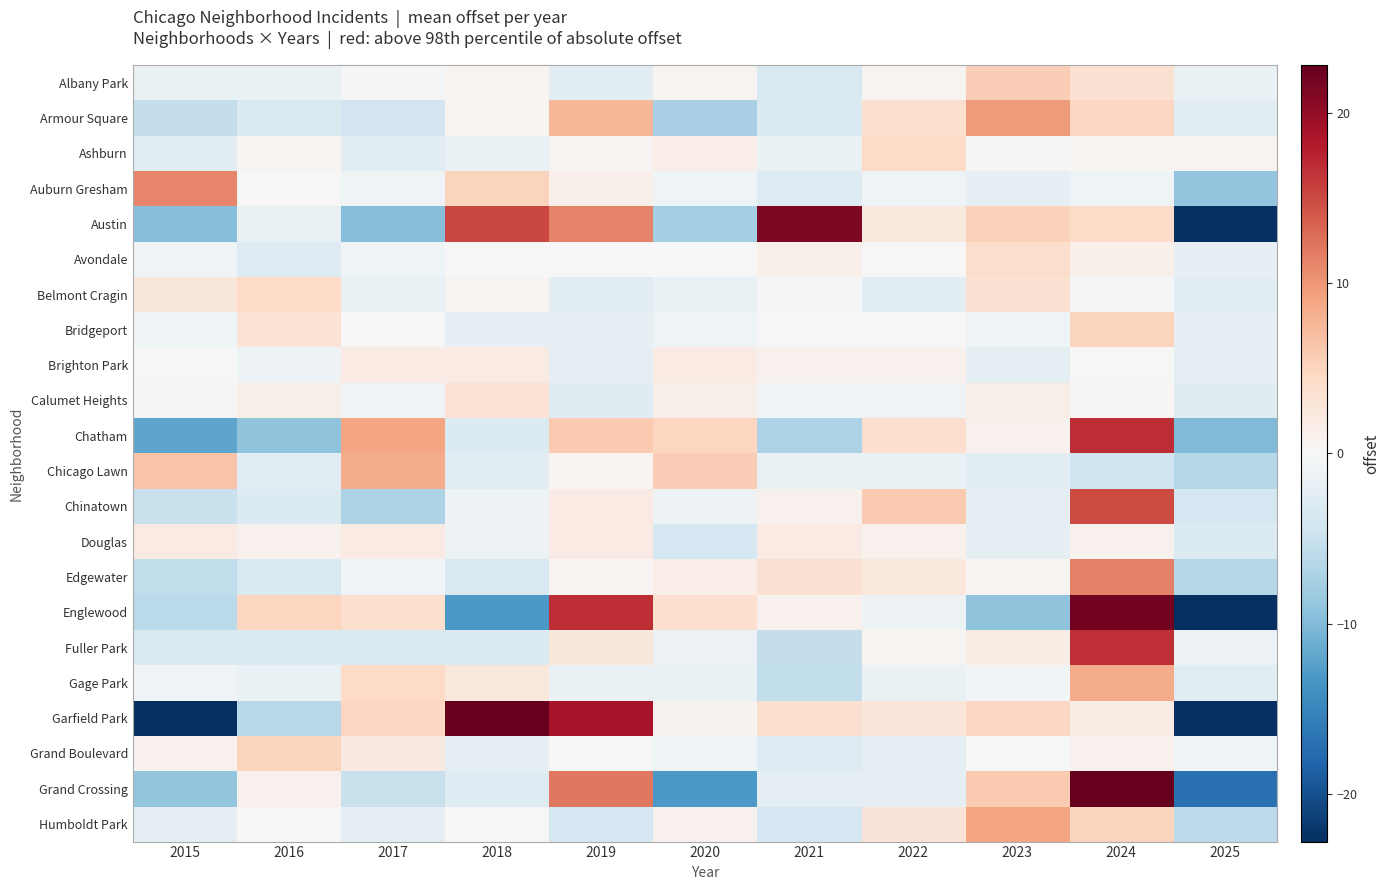

Reading left to right, transcribe all the data shown in this chart.

Albany Park: 2015=-1.5	2016=-1.5	2017=-0.5	2018=0.5	2019=-2.5	2020=0.5	2021=-3.5	2022=0.5	2023=5.5	2024=3.5	2025=-1.5
Armour Square: 2015=-5.4	2016=-3.4	2017=-4.4	2018=0.6	2019=7.6	2020=-7.4	2021=-3.4	2022=3.6	2023=9.6	2024=4.6	2025=-2.4
Ashburn: 2015=-2.5	2016=0.5	2017=-2.5	2018=-1.5	2019=0.5	2020=1.5	2021=-1.5	2022=4.5	2023=-0.5	2024=0.5	2025=0.5
Auburn Gresham: 2015=11.1	2016=0.1	2017=-0.9	2018=5.1	2019=1.1	2020=-0.9	2021=-2.9	2022=-0.9	2023=-1.9	2024=-0.9	2025=-8.9
Austin: 2015=-9.7	2016=-1.7	2017=-9.7	2018=15.3	2019=11.3	2020=-7.7	2021=21.3	2022=2.3	2023=5.3	2024=4.3	2025=-30.7
Avondale: 2015=-0.9	2016=-2.9	2017=-0.9	2018=0.1	2019=0.1	2020=0.1	2021=1.1	2022=0.1	2023=4.1	2024=1.1	2025=-1.9
Belmont Cragin: 2015=2.5	2016=4.5	2017=-1.5	2018=0.5	2019=-2.5	2020=-1.5	2021=-0.5	2022=-2.5	2023=3.5	2024=-0.5	2025=-2.5
Bridgeport: 2015=-0.9	2016=3.1	2017=0.1	2018=-1.9	2019=-1.9	2020=-0.9	2021=0.1	2022=0.1	2023=-0.9	2024=5.1	2025=-1.9
Brighton Park: 2015=-0.1	2016=-1.1	2017=1.9	2018=1.9	2019=-2.1	2020=1.9	2021=0.9	2022=0.9	2023=-2.1	2024=-0.1	2025=-2.1
Calumet Heights: 2015=0.3	2016=1.3	2017=-0.7	2018=3.3	2019=-2.7	2020=1.3	2021=-0.7	2022=-0.7	2023=1.3	2024=0.3	2025=-2.7
Chatham: 2015=-12.1	2016=-9.1	2017=8.9	2018=-3.1	2019=5.9	2020=4.9	2021=-7.1	2022=3.9	2023=0.9	2024=16.9	2025=-10.1
Chicago Lawn: 2015=6.5	2016=-2.5	2017=8.5	2018=-2.5	2019=0.5	2020=5.5	2021=-1.5	2022=-1.5	2023=-2.5	2024=-4.5	2025=-6.5
Chinatown: 2015=-5.1	2016=-3.1	2017=-7.1	2018=-1.1	2019=1.9	2020=-1.1	2021=0.9	2022=5.9	2023=-2.1	2024=14.9	2025=-4.1
Douglas: 2015=1.9	2016=0.9	2017=1.9	2018=-1.1	2019=1.9	2020=-4.1	2021=1.9	2022=0.9	2023=-2.1	2024=0.9	2025=-3.1
Edgewater: 2015=-5.5	2016=-3.5	2017=-0.5	2018=-3.5	2019=0.5	2020=1.5	2021=3.5	2022=2.5	2023=0.5	2024=11.5	2025=-6.5
Englewood: 2015=-6.1	2016=4.9	2017=3.9	2018=-13.1	2019=16.9	2020=3.9	2021=0.9	2022=-1.1	2023=-9.1	2024=21.9	2025=-23.1
Fuller Park: 2015=-3.4	2016=-3.4	2017=-3.4	2018=-3.4	2019=2.6	2020=-1.4	2021=-5.4	2022=0.6	2023=1.6	2024=16.6	2025=-1.4
Gage Park: 2015=-0.5	2016=-1.5	2017=4.5	2018=2.5	2019=-1.5	2020=-1.5	2021=-5.5	2022=-1.5	2023=-0.5	2024=8.5	2025=-2.5
Garfield Park: 2015=-27.3	2016=-6.3	2017=4.7	2018=22.7	2019=18.7	2020=0.7	2021=3.7	2022=2.7	2023=4.7	2024=1.7	2025=-26.3
Grand Boulevard: 2015=1.0	2016=5.0	2017=2.0	2018=-2.0	2019=0.0	2020=-1.0	2021=-3.0	2022=-2.0	2023=0.0	2024=1.0	2025=-1.0
Grand Crossing: 2015=-9.0	2016=1.0	2017=-5.0	2018=-3.0	2019=12.0	2020=-13.0	2021=-2.0	2022=-2.0	2023=6.0	2024=32.0	2025=-17.0
Humboldt Park: 2015=-2.0	2016=0.0	2017=-2.0	2018=0.0	2019=-4.0	2020=1.0	2021=-4.0	2022=3.0	2023=9.0	2024=5.0	2025=-6.0